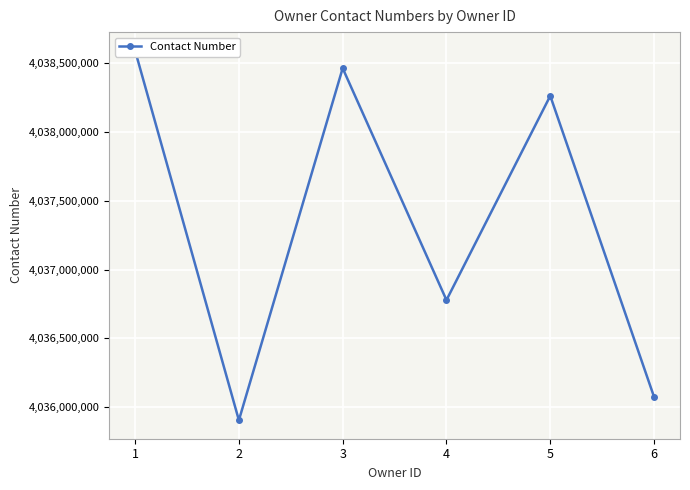

The chart shows a value of 2155335165 at 3. True or false?

False